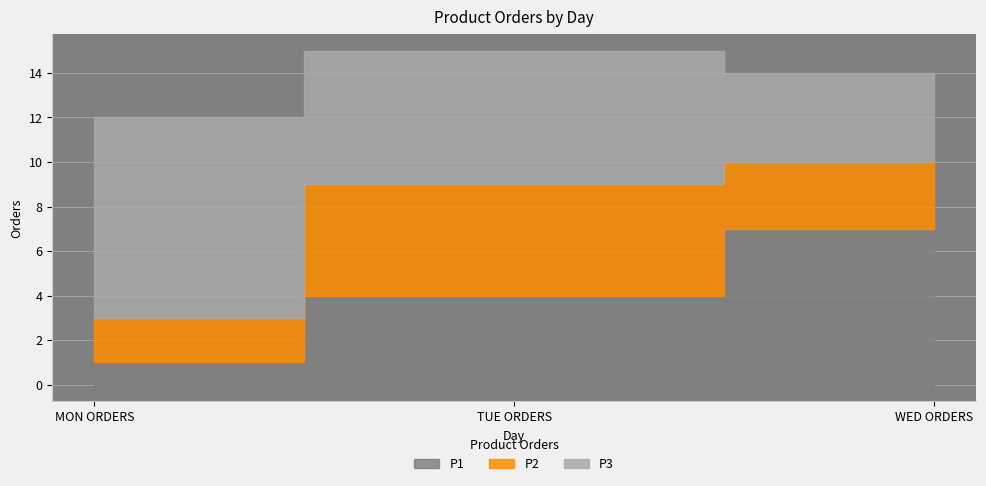

What is the minimum value for P3?

4